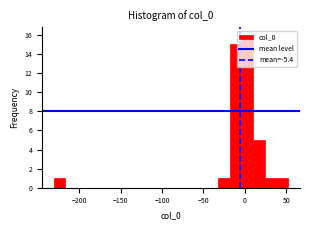

Read against the x-axis, roughly where is the centre of the tallest bar?

5